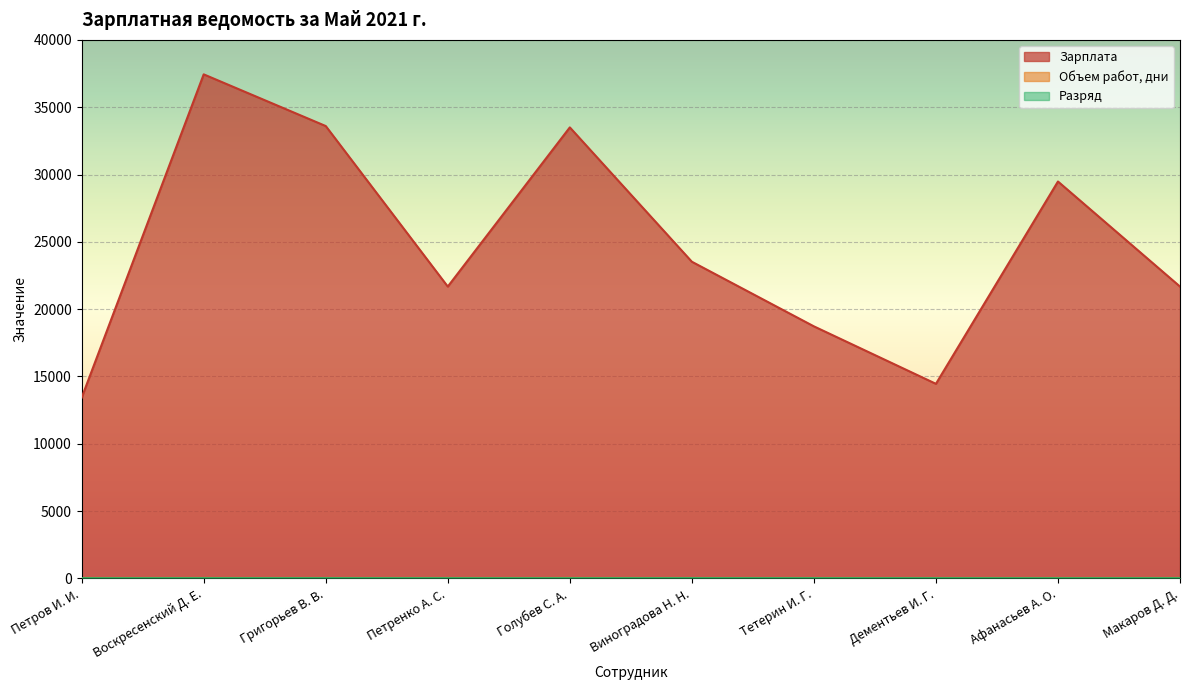

How many lines are shown in the chart?

3